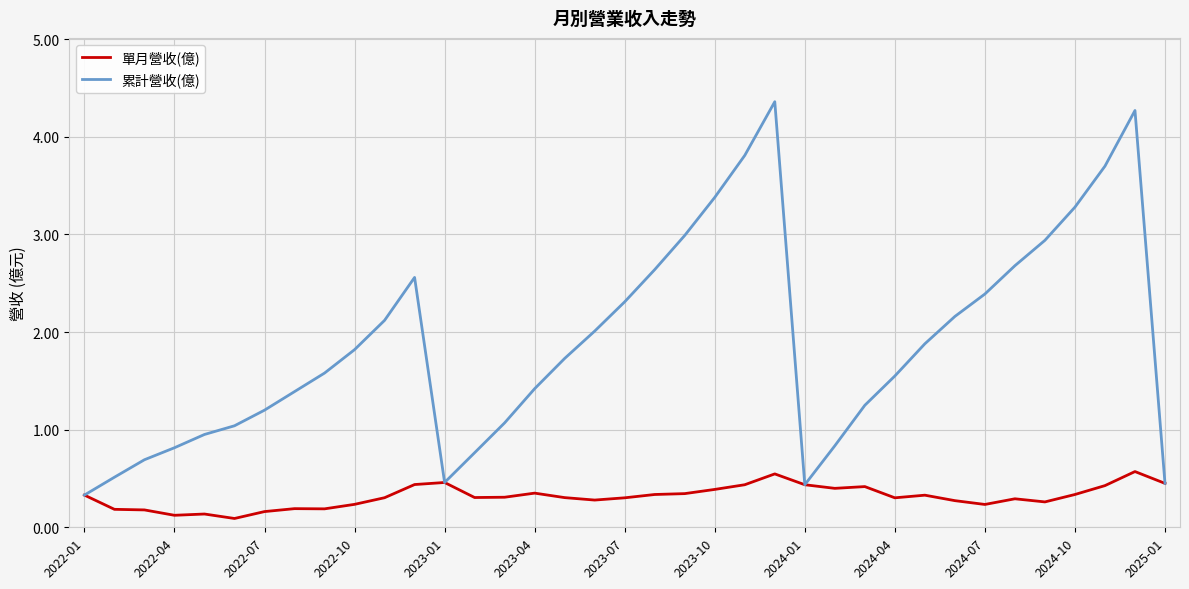

How many lines are shown in the chart?

2